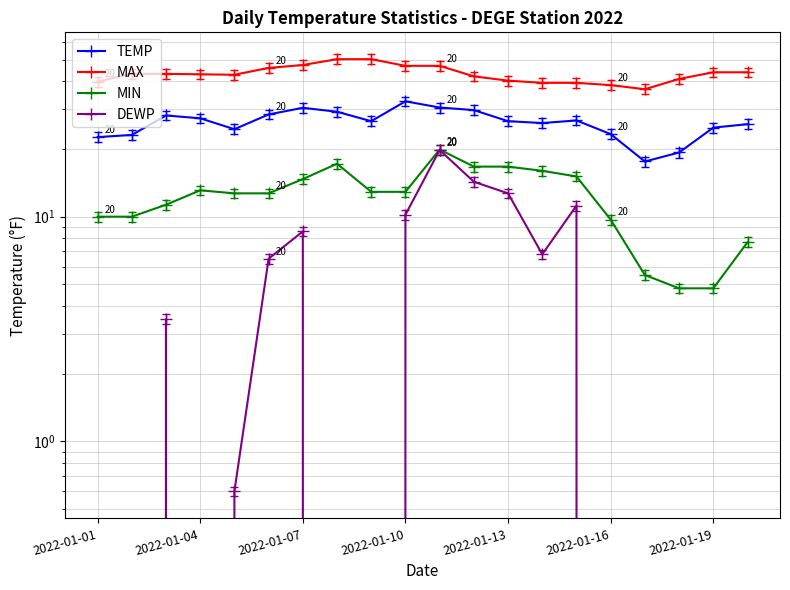

What is the difference between the maximum and minimum values in the MAX series?

13.3